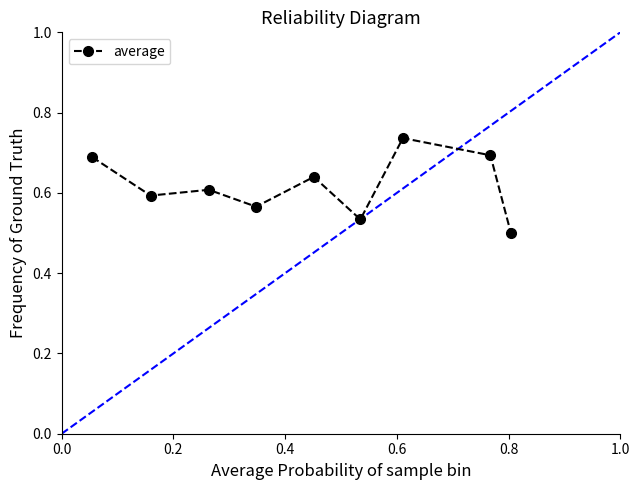

What is the sum of all values?

5.6